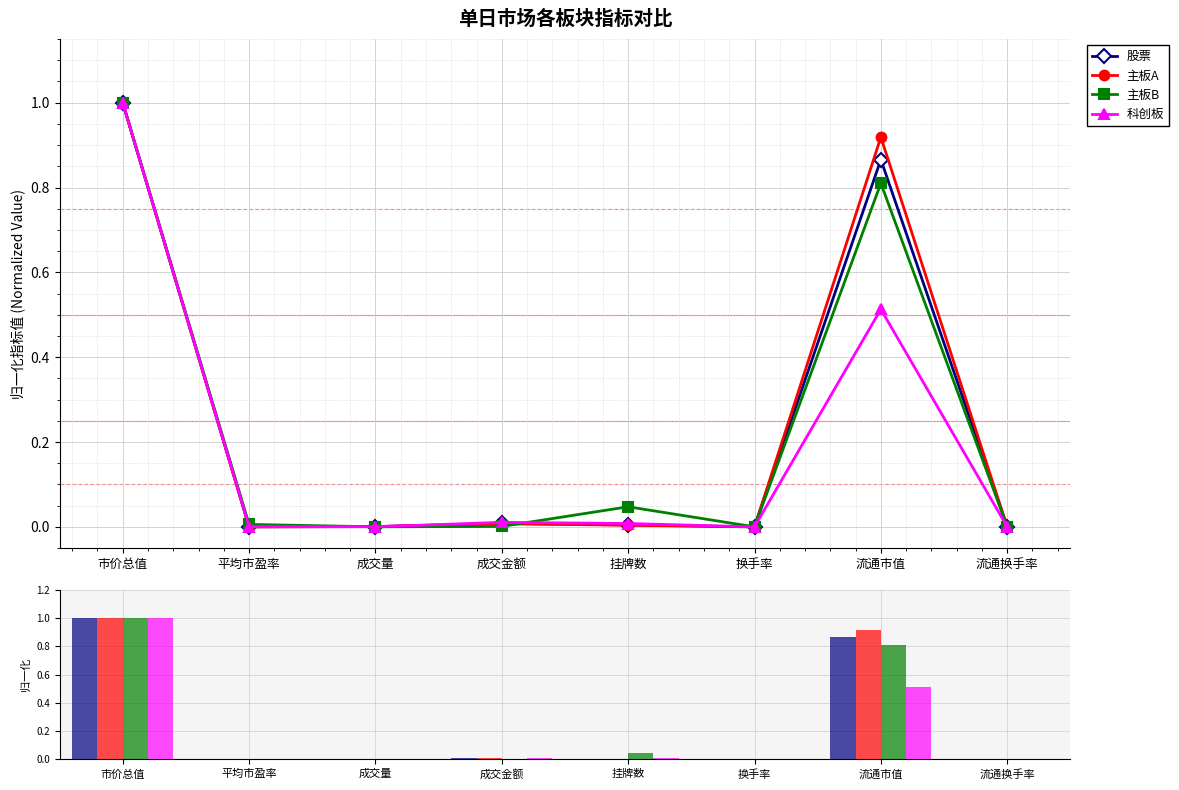

True or false: 股票 has a value of -0.3 at 换手率.

False